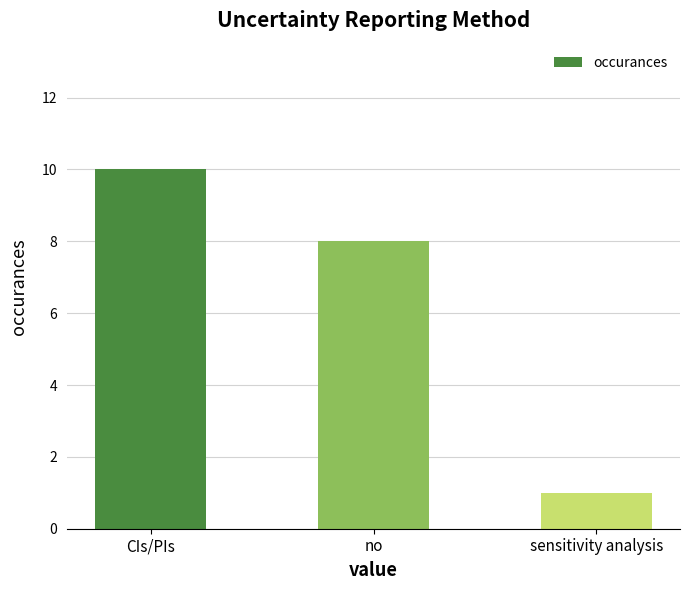

Between CIs/PIs and no, which is larger?

CIs/PIs